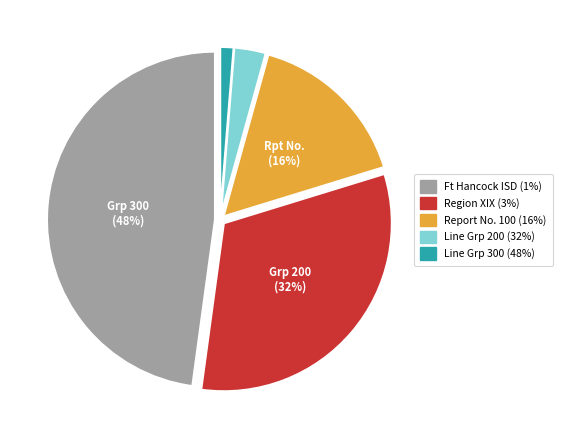

To the nearest percent, what is the difference between the largest and smallest slice percentages?

47%